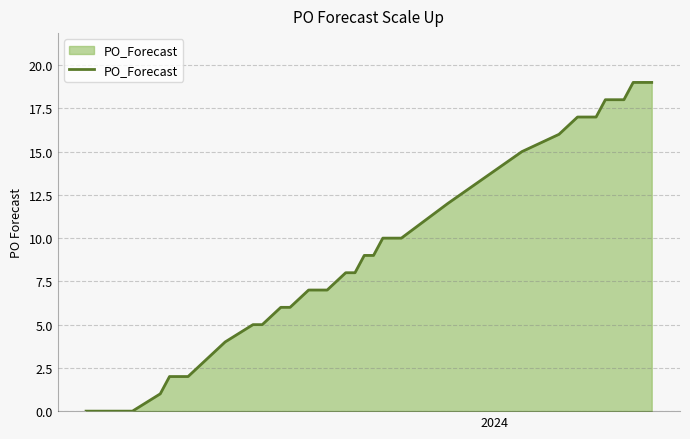

What is the difference between the maximum and minimum values?

19